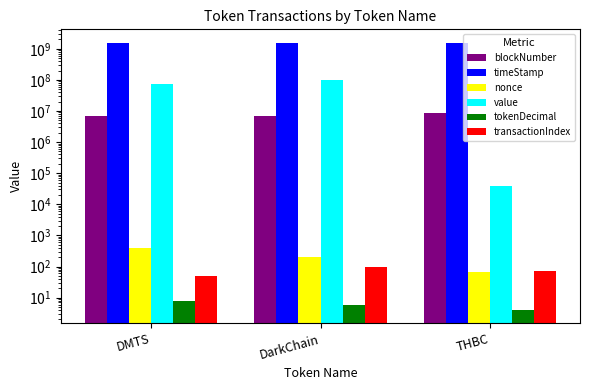

Reading right to left, what are all the values shown in this chart?

blockNumber: THBC=8782299	DarkChain=7134355	DMTS=7102156
timeStamp: THBC=1571638663	DarkChain=1548596554	DMTS=1548046903
nonce: THBC=67	DarkChain=200	DMTS=389
value: THBC=39600	DarkChain=100000000	DMTS=76032272
tokenDecimal: THBC=4	DarkChain=6	DMTS=8
transactionIndex: THBC=71	DarkChain=98	DMTS=48